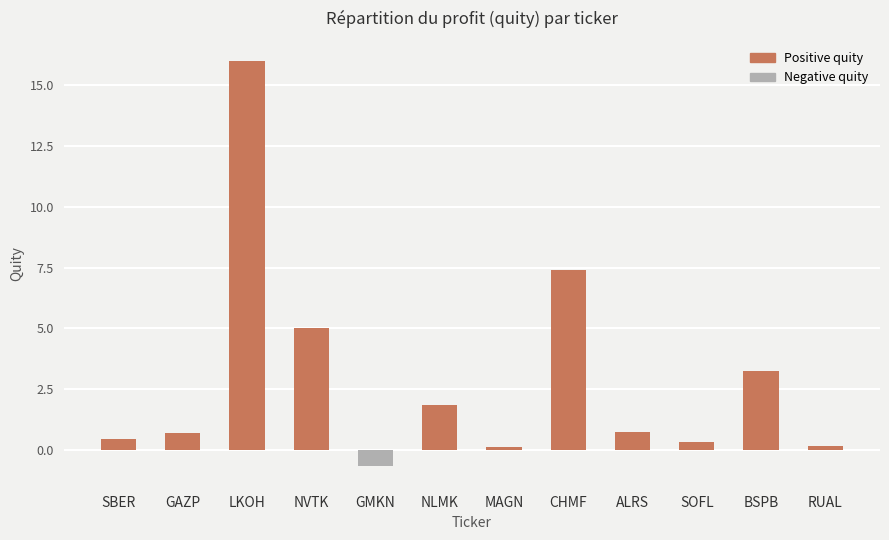

Reading left to right, extract all data points from this chart.

0.5	0.7	16.0	5.0	-0.7	1.8	0.1	7.4	0.7	0.3	3.3	0.1